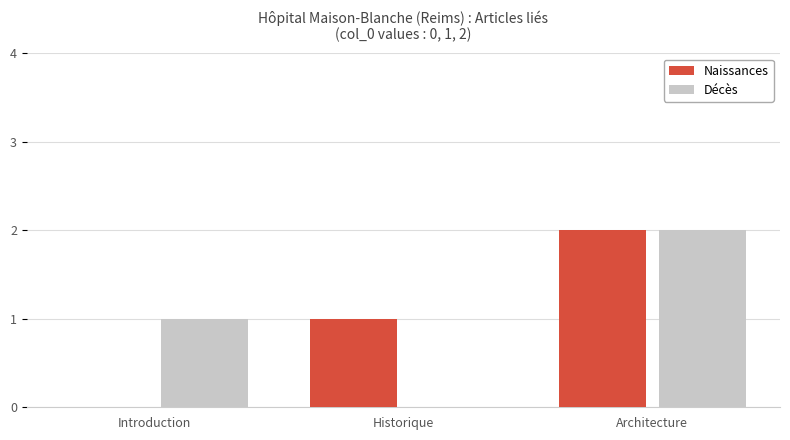

Reading right to left, what are all the values shown in this chart?

Naissances: Architecture=2	Historique=1	Introduction=0
Décès: Architecture=2	Historique=0	Introduction=1